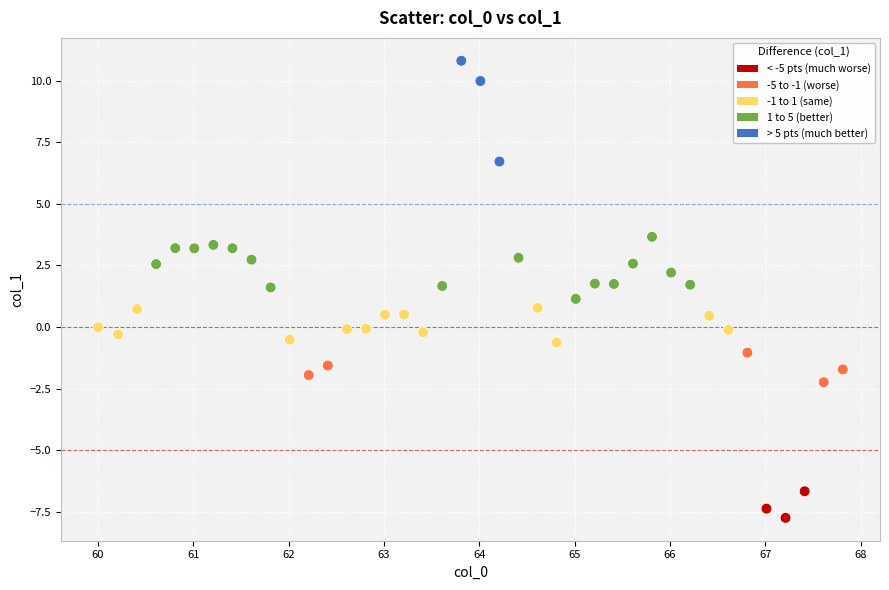

What is the range of X values (max minus min)?

7.8